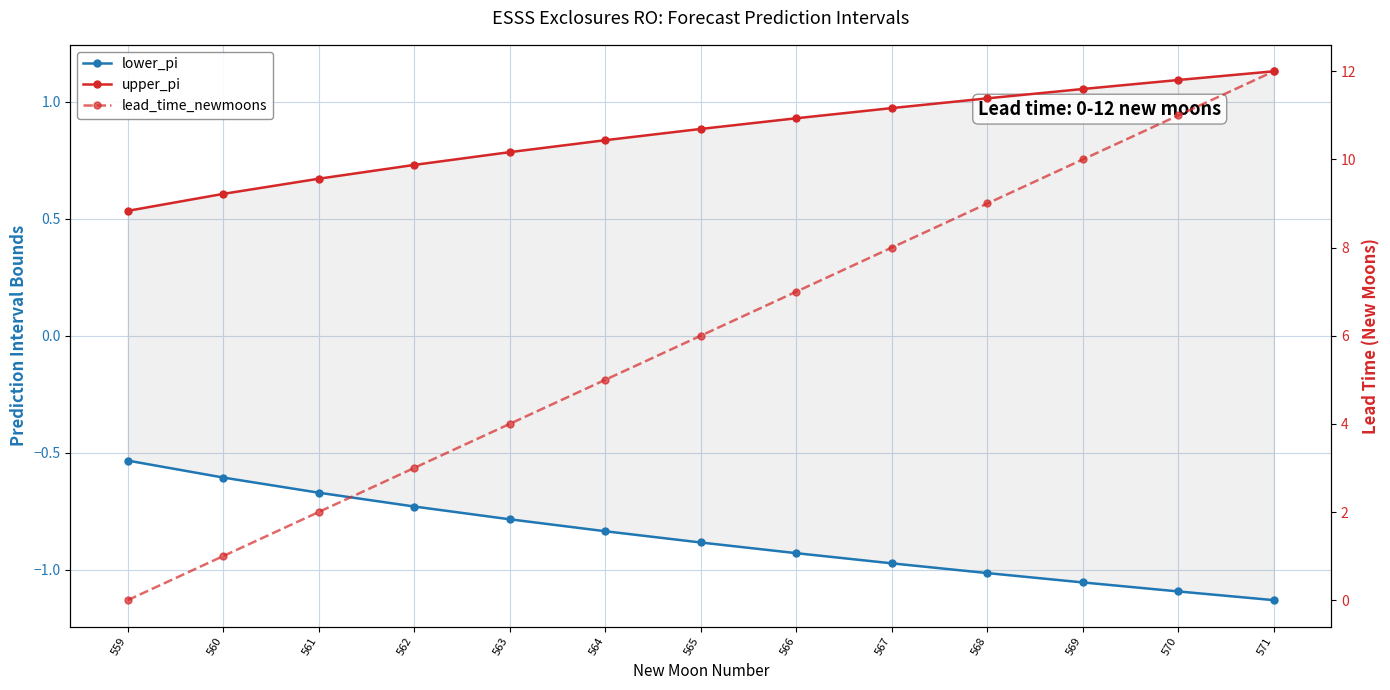

How many distinct data groups are displayed?

3